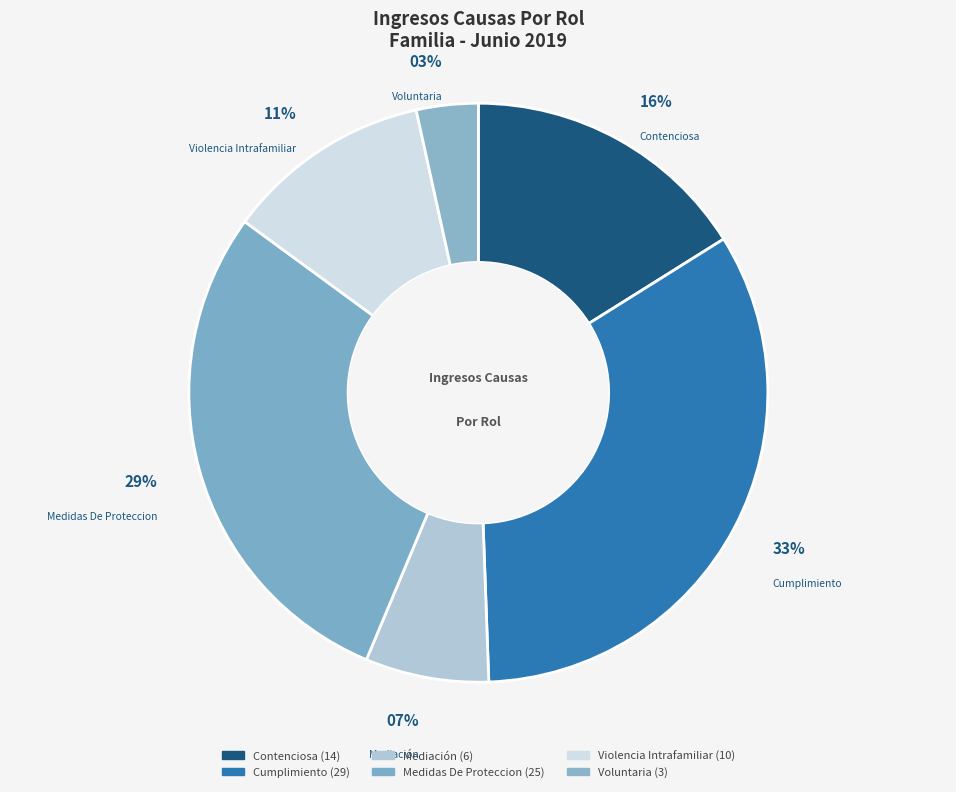

True or false: Mediación accounts for 12% of the total.

False